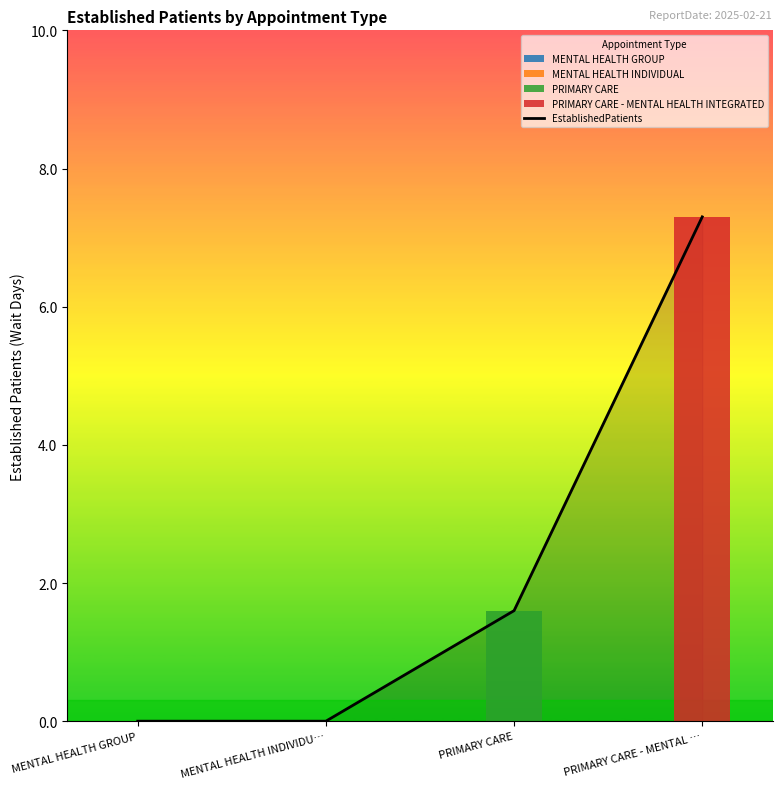

At which category does the chart reach its peak across all series?

PRIMARY CARE - MENTAL …